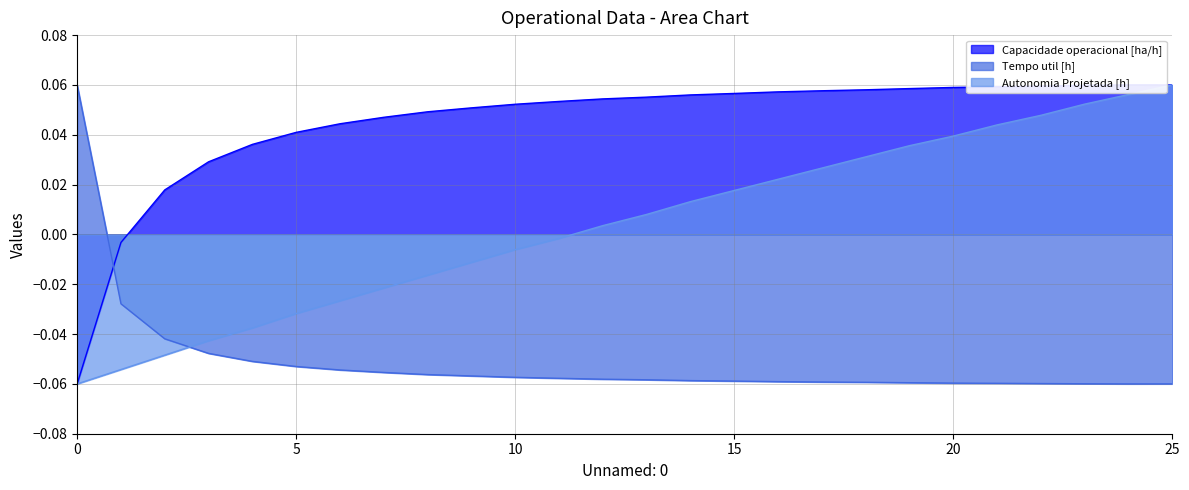

What is the sum of all Tempo util [h] values?

-1.3